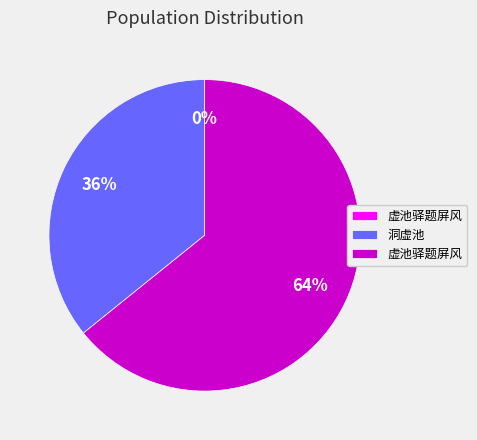

To the nearest percent, what is the difference between the largest and smallest slice percentages?

64%